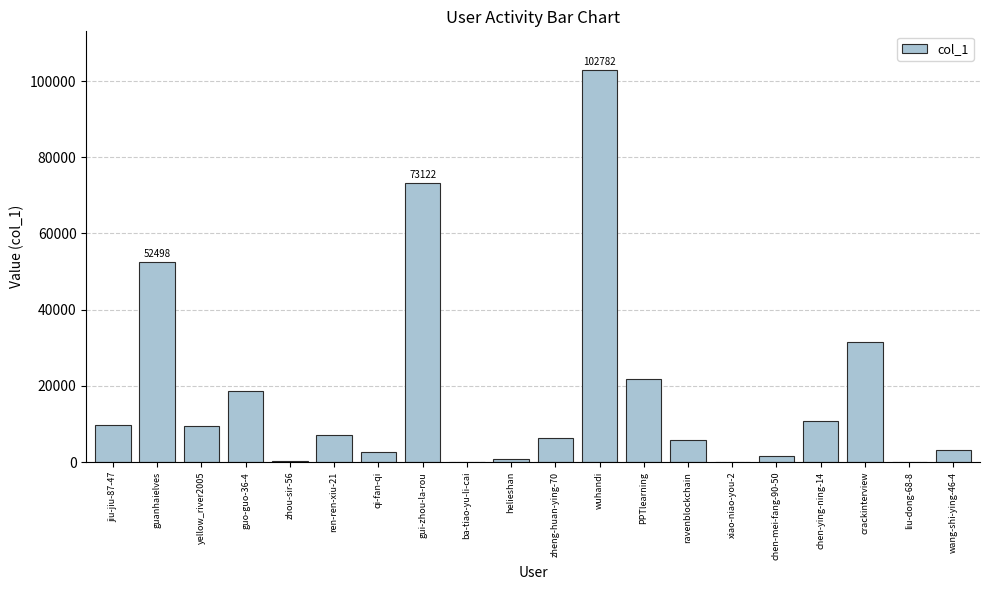

The chart shows a value of 6813 at chen-ying-ning-14. True or false?

False